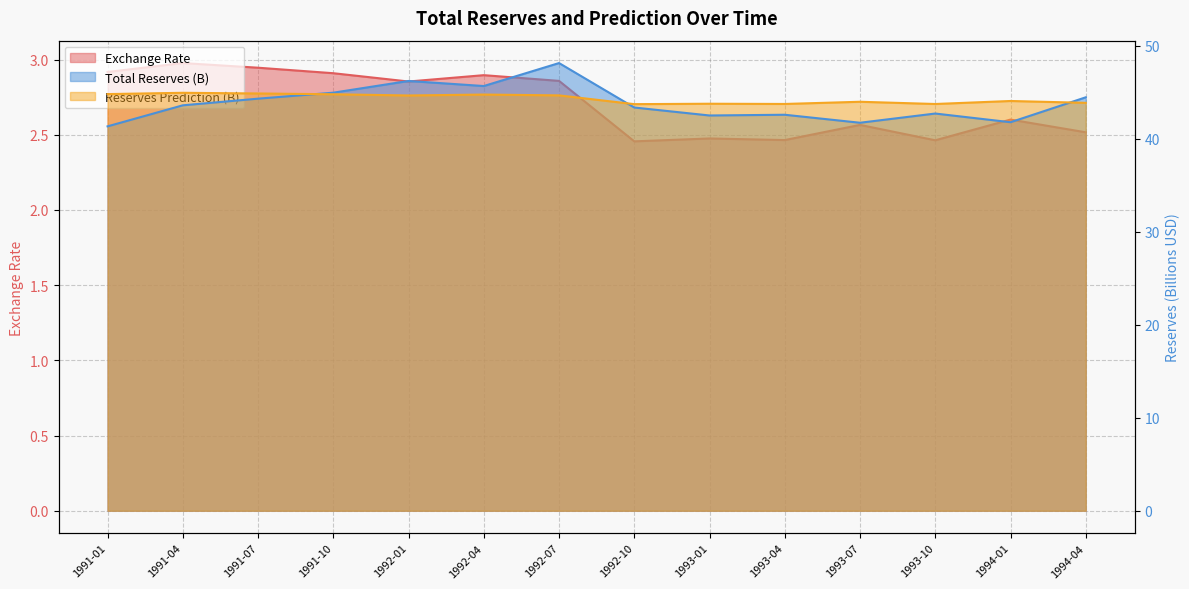

The Exchange Rate series shows 0.9 at 1993-07. True or false?

False